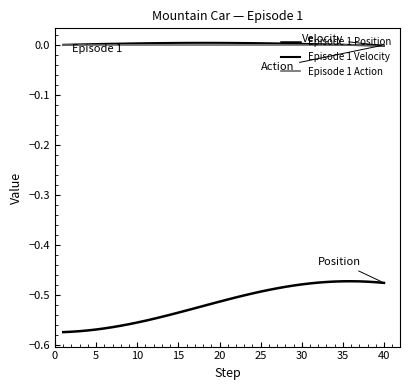

Which category has the lowest value in the Episode 1 Velocity series?

40